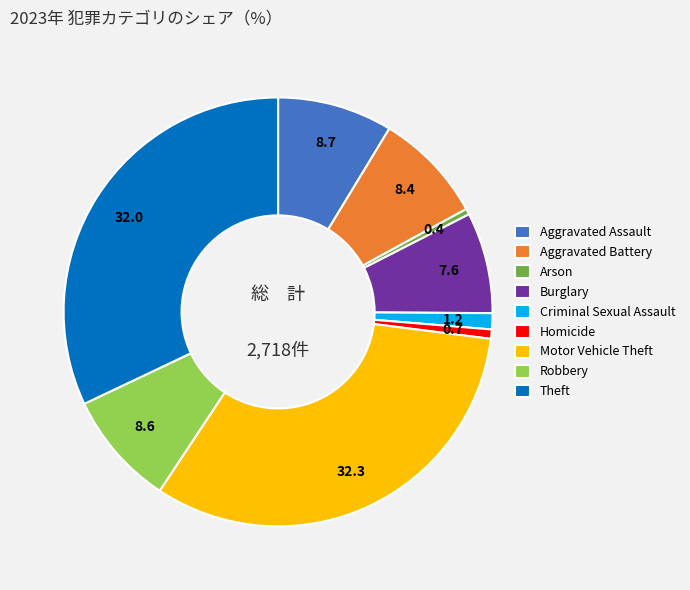

Between Burglary and Theft, which is larger?

Theft